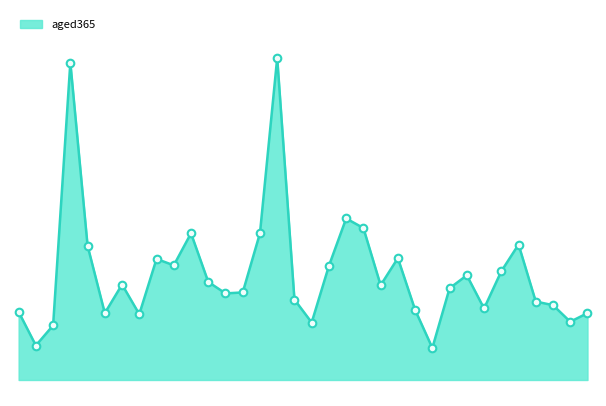

How many lines are shown in the chart?

1